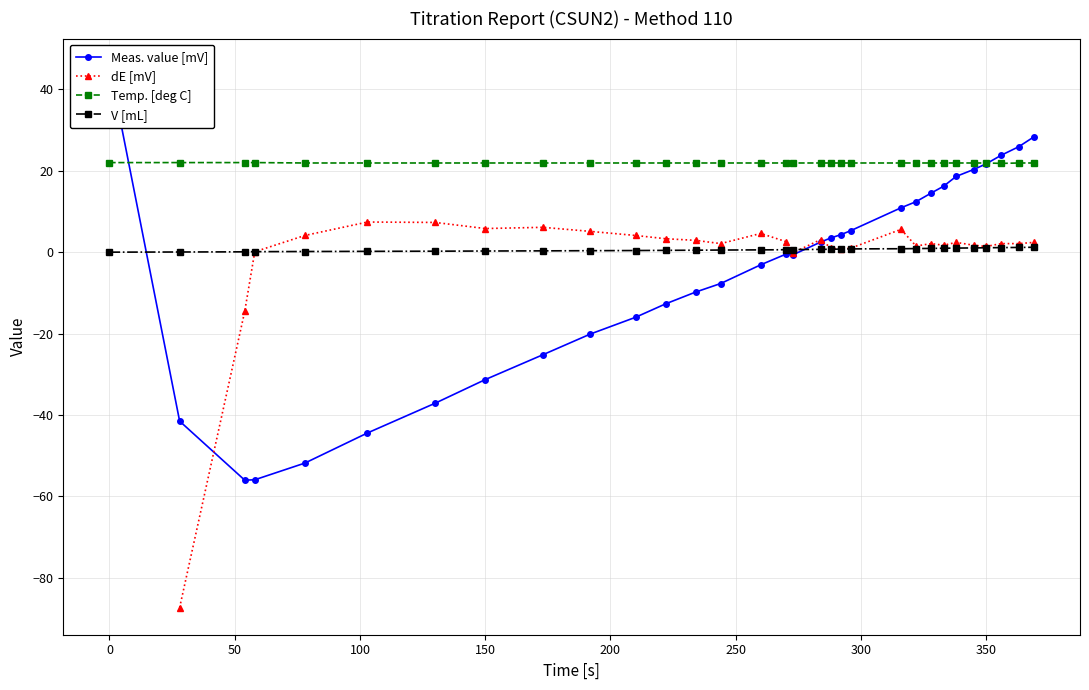

How many interior local peaks does the dE [mV] series have?

7